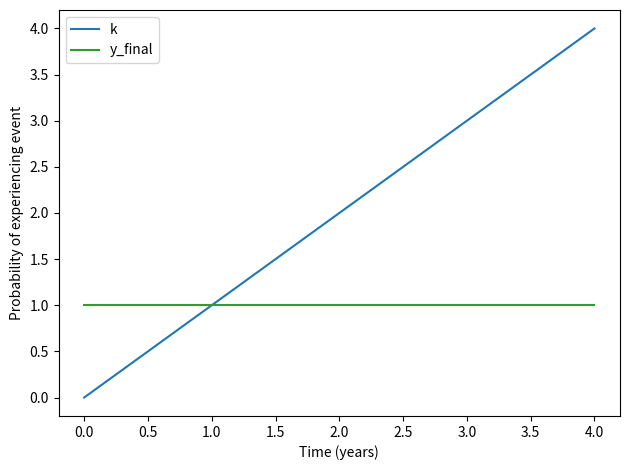

Count the k values in the range 1 to 3.

3